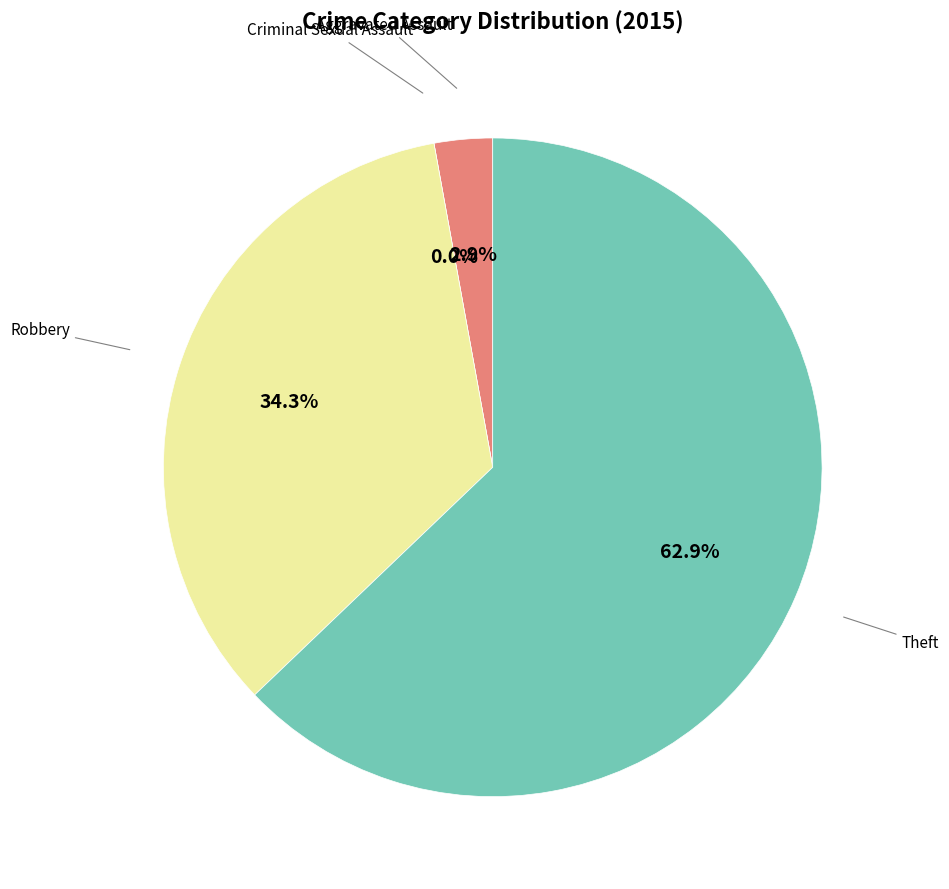

Which slice is the largest?

Theft